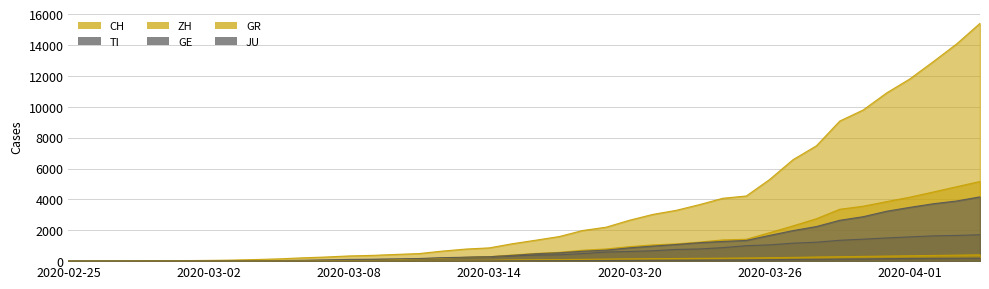

How many values in GE are above zero?

39